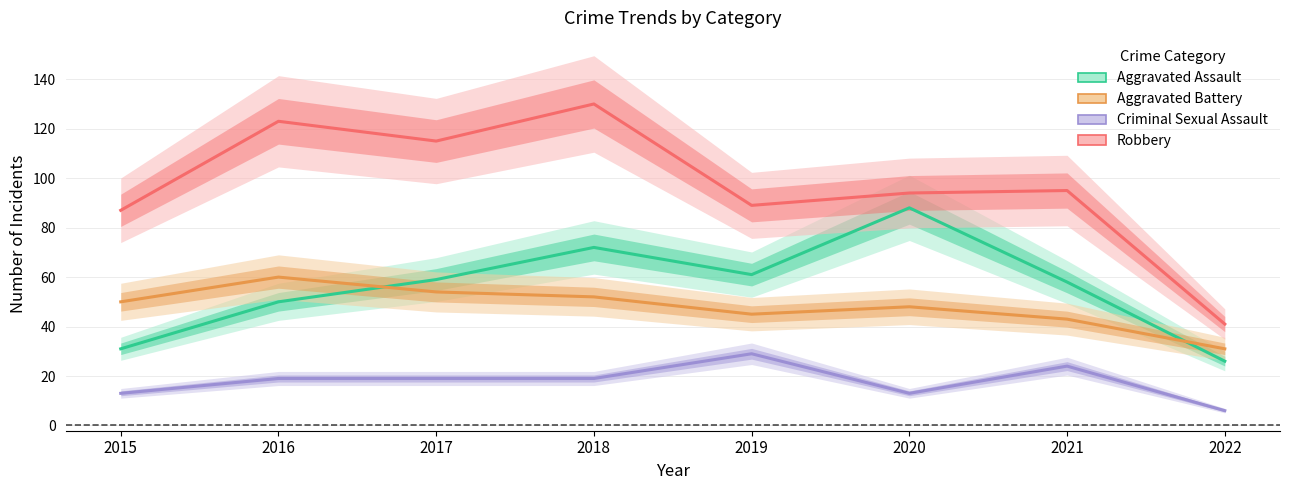

What are all the series names shown in the legend?

Aggravated Assault, Aggravated Battery, Criminal Sexual Assault, Robbery